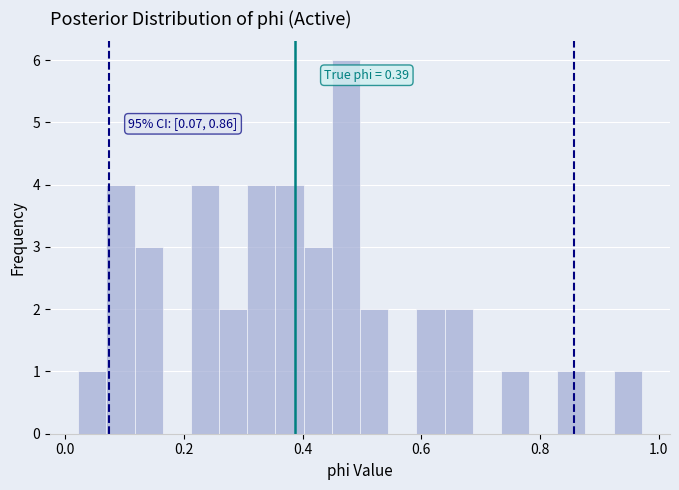

Read against the x-axis, roughly where is the centre of the tallest bar?

0.48